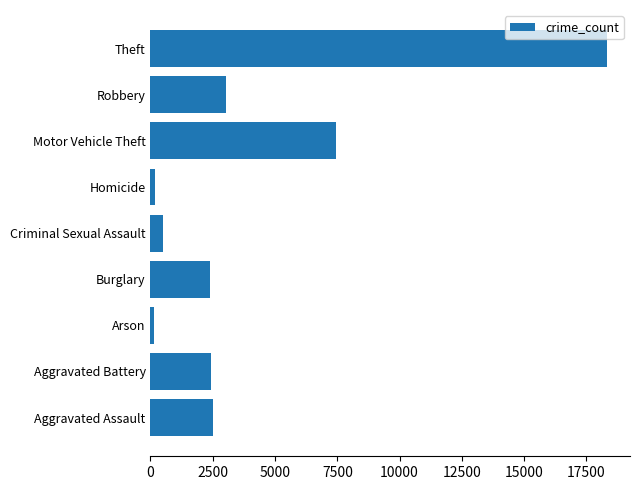

What is the greatest value displayed?

18332